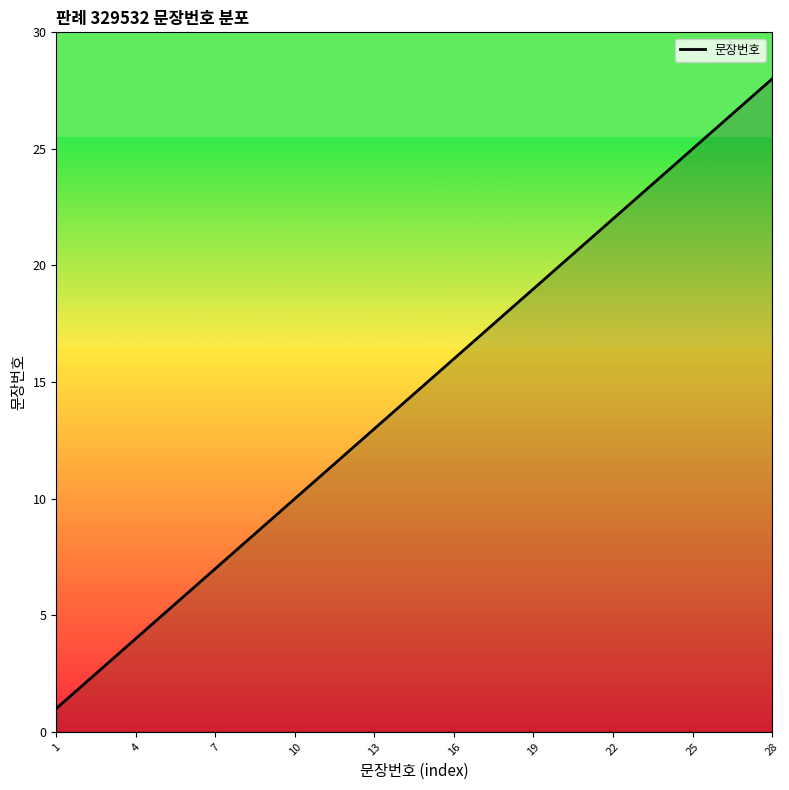

What is the maximum value shown in the chart?

28